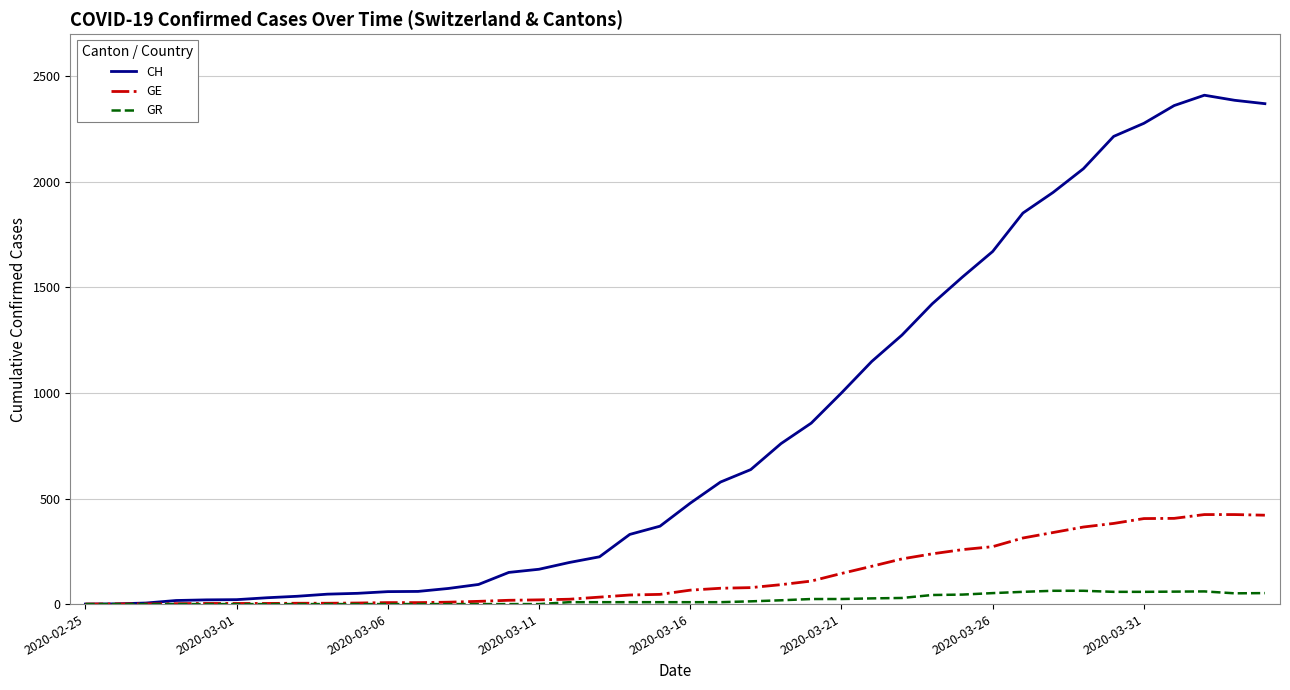

What is the difference between the maximum and minimum values in the CH series?

2410